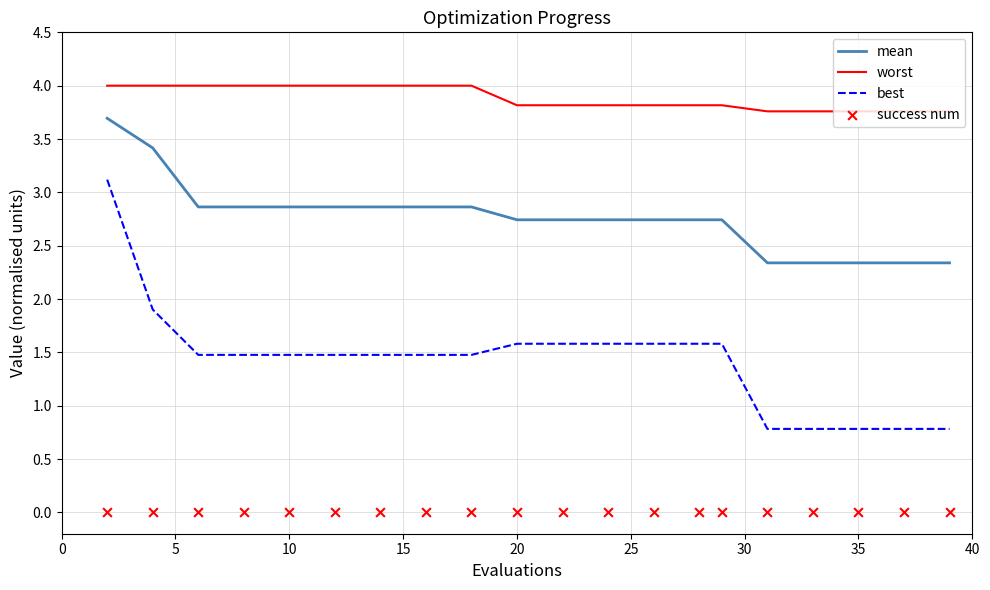

Which series reaches the maximum Y coordinate?

worst